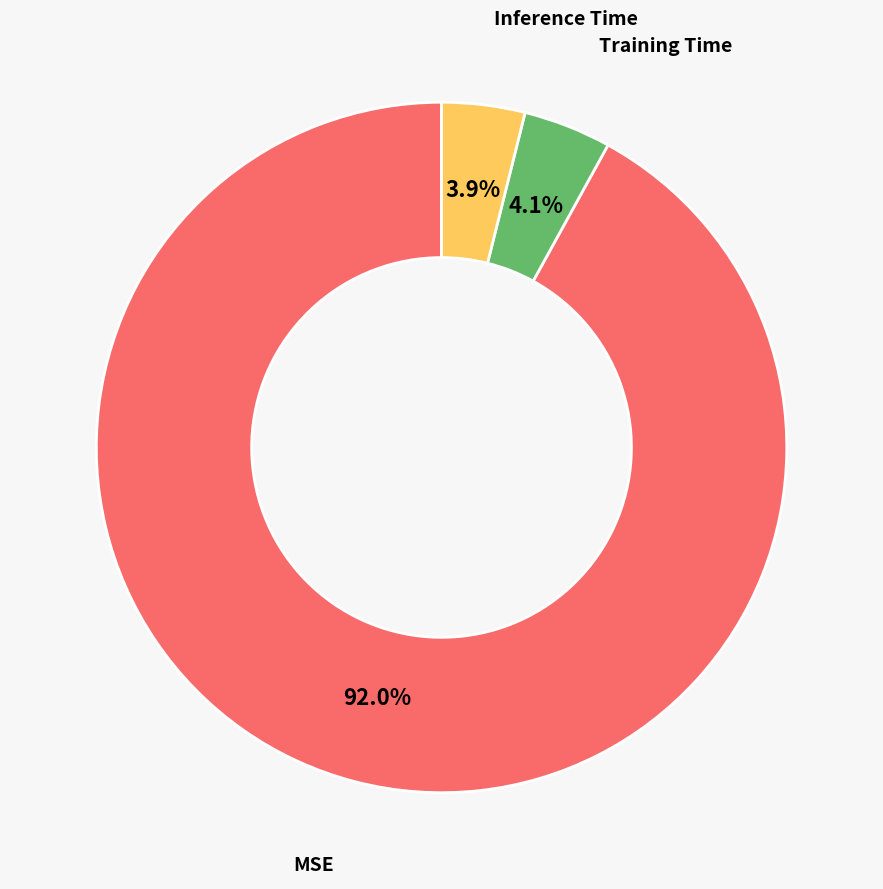

What is the majority slice?

MSE